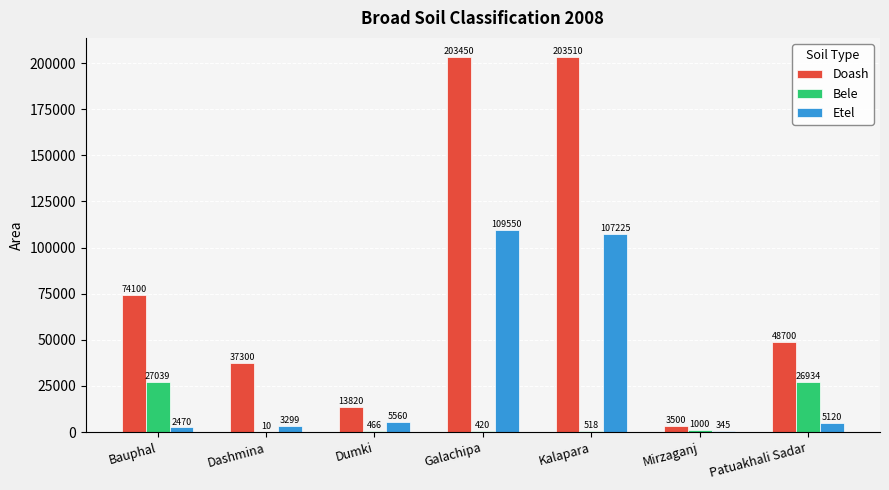

Between Dumki and Mirzaganj, which series saw the biggest shift?

Doash